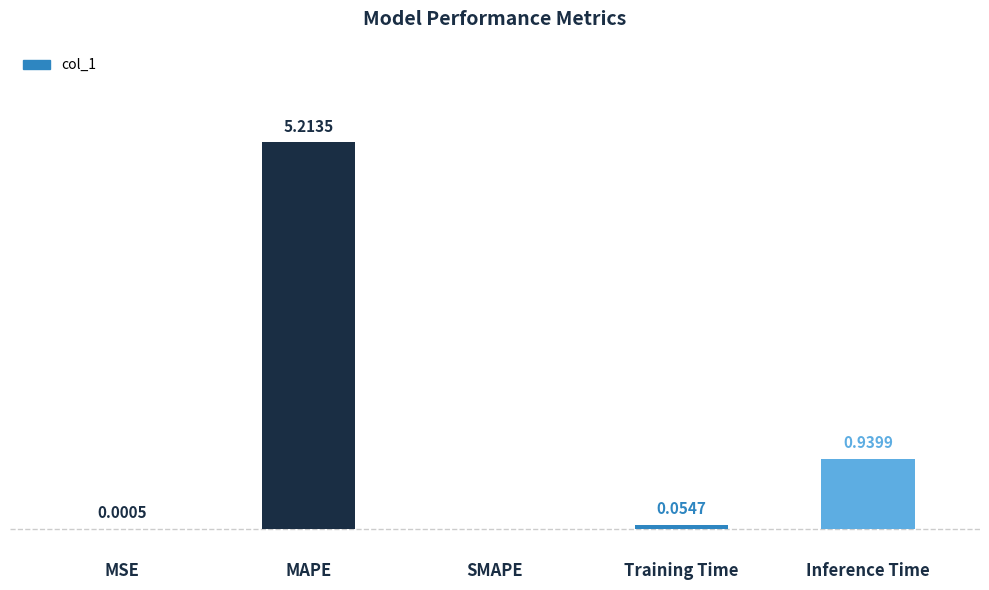

Which has a higher value, Training Time or Inference Time?

Inference Time